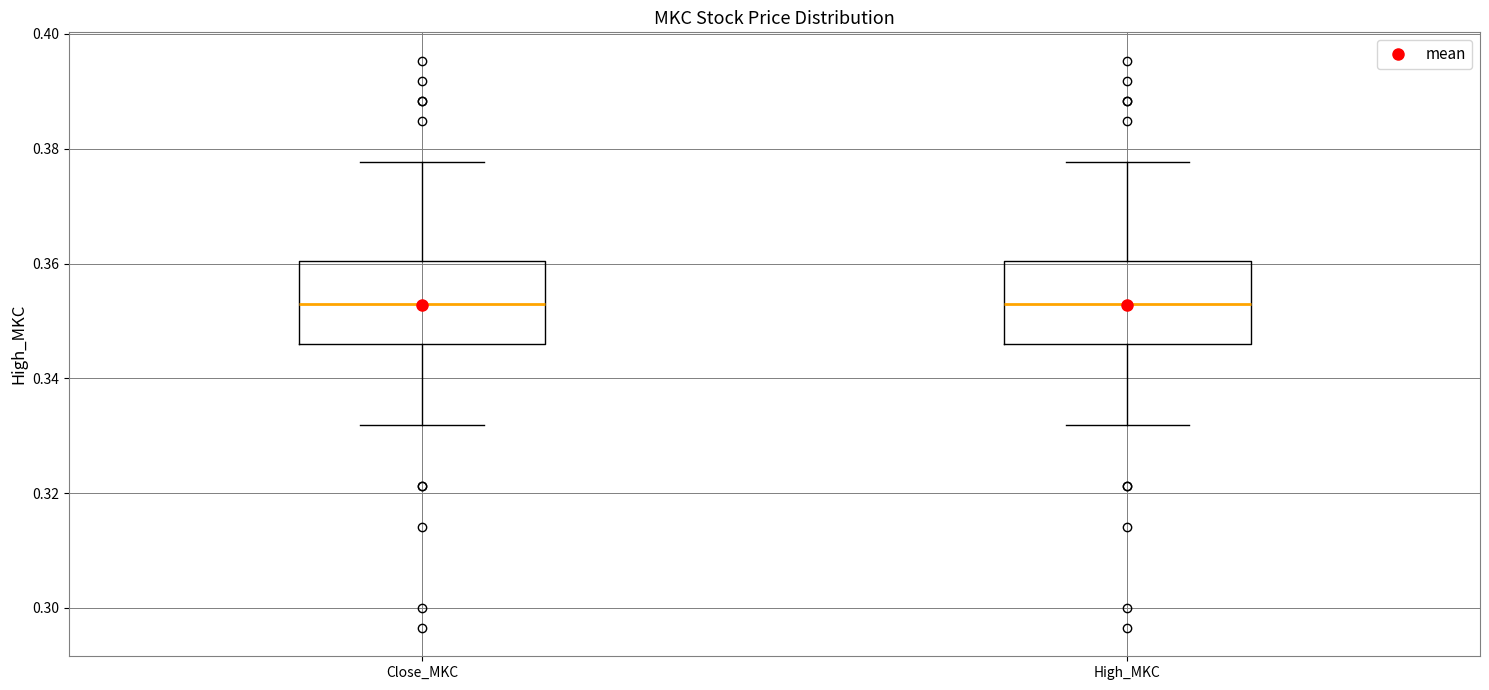

Reading left to right, transcribe this box plot: for each box, give where its median line is, the range the box spans, and where its two whiskers end, as read against the y-axis. The values are not printed on the chart, so give them approximately, as read against the axis.

Close_MKC: median 0.352, box 0.346 to 0.360, whiskers 0.332 to 0.378
High_MKC: median 0.352, box 0.346 to 0.360, whiskers 0.332 to 0.378